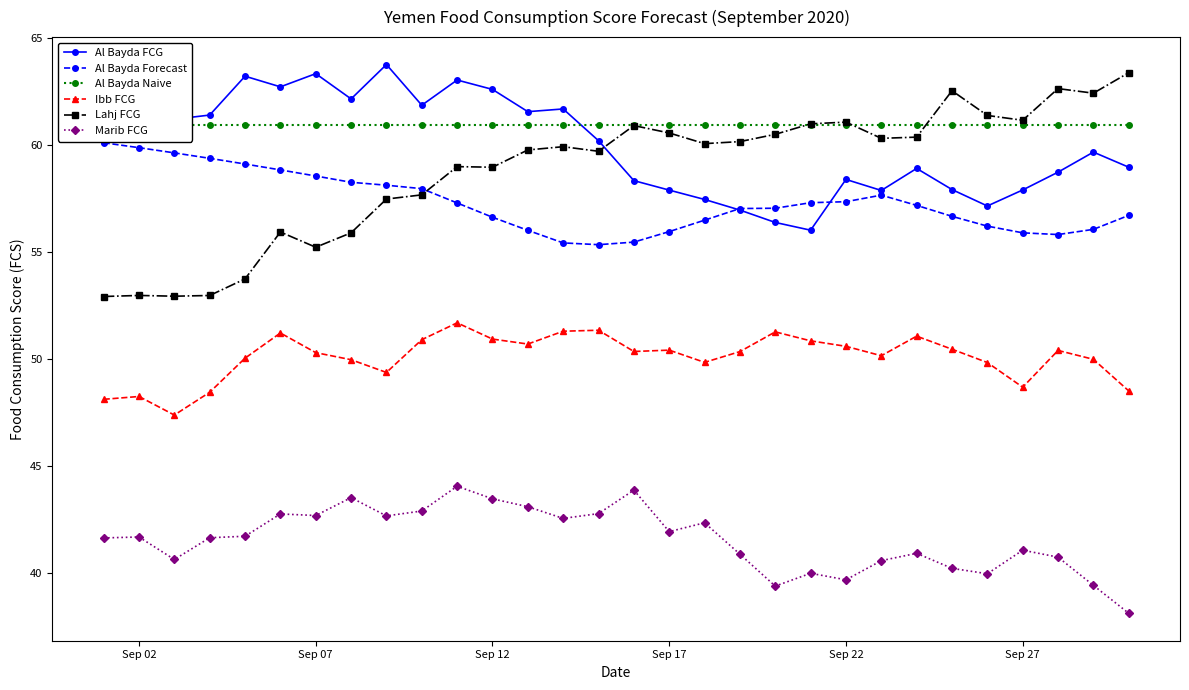

True or false: Al Bayda Forecast and Ibb FCG cross at least once.

False